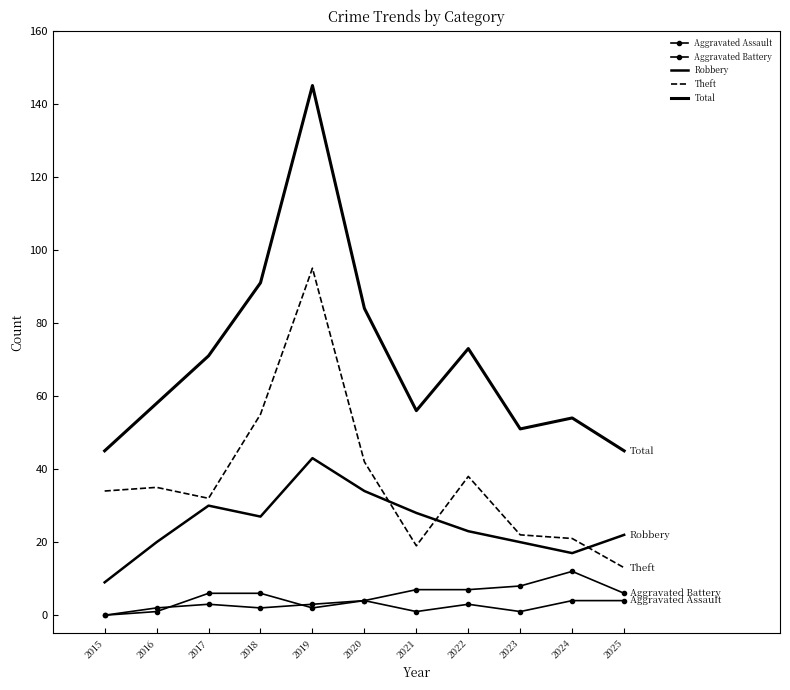

Where is Theft nearest to the value 54?

2018